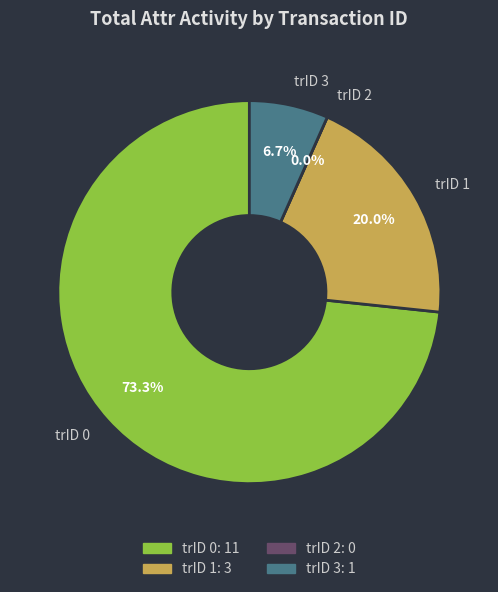

What percentage is the 3 slice, to the nearest percent?

7%